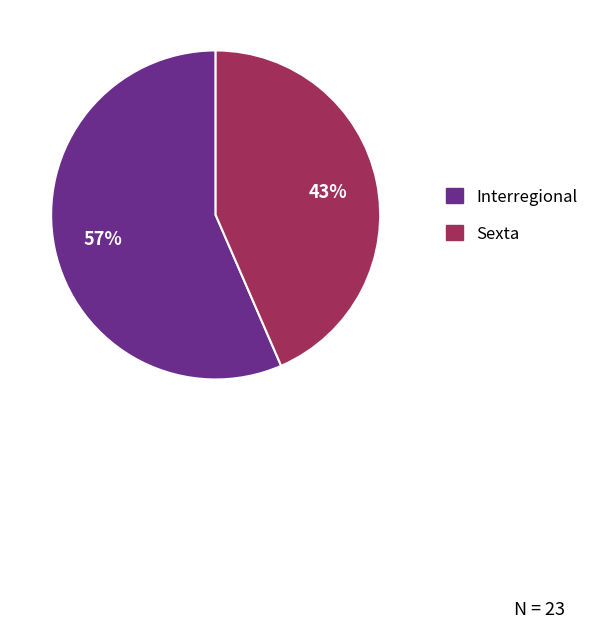

Count the number of slices in the pie.

2